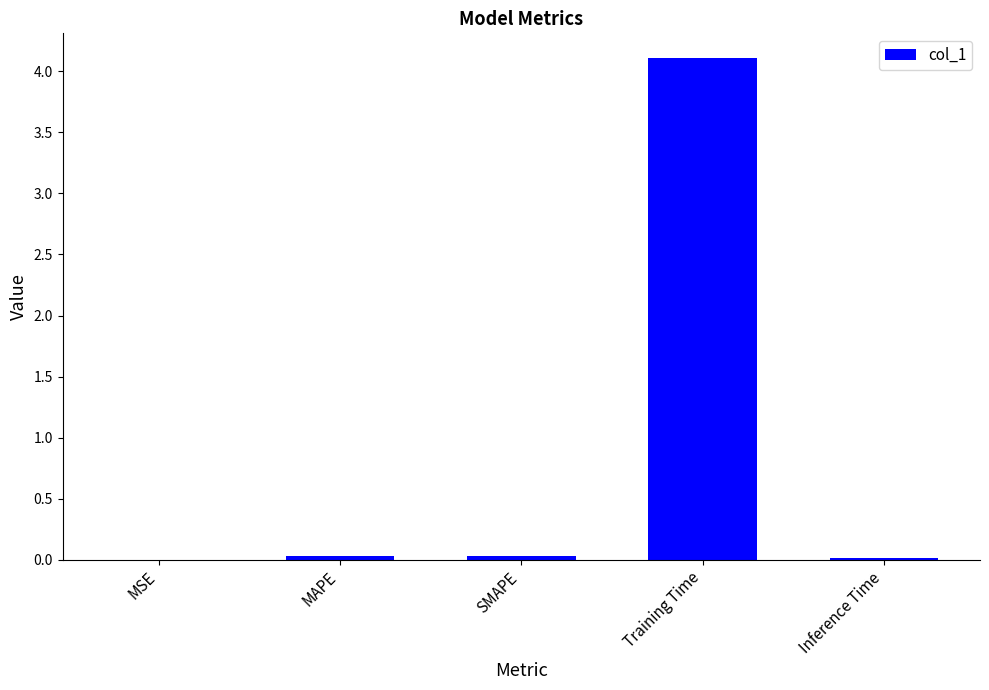

The value at MAPE is 0.0. True or false?

True